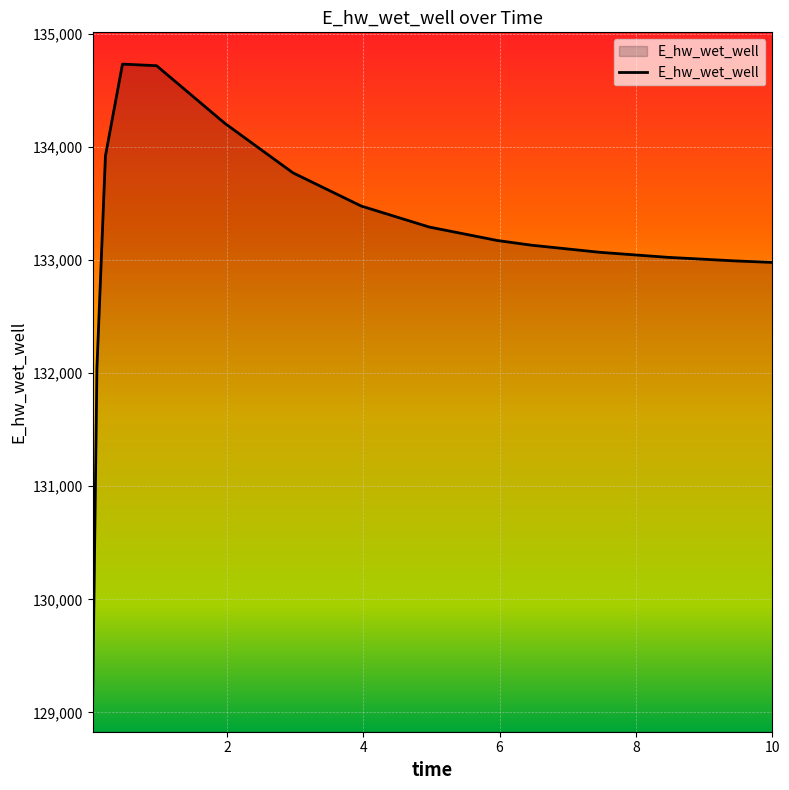

What is the difference between the maximum and minimum values?

5624.7